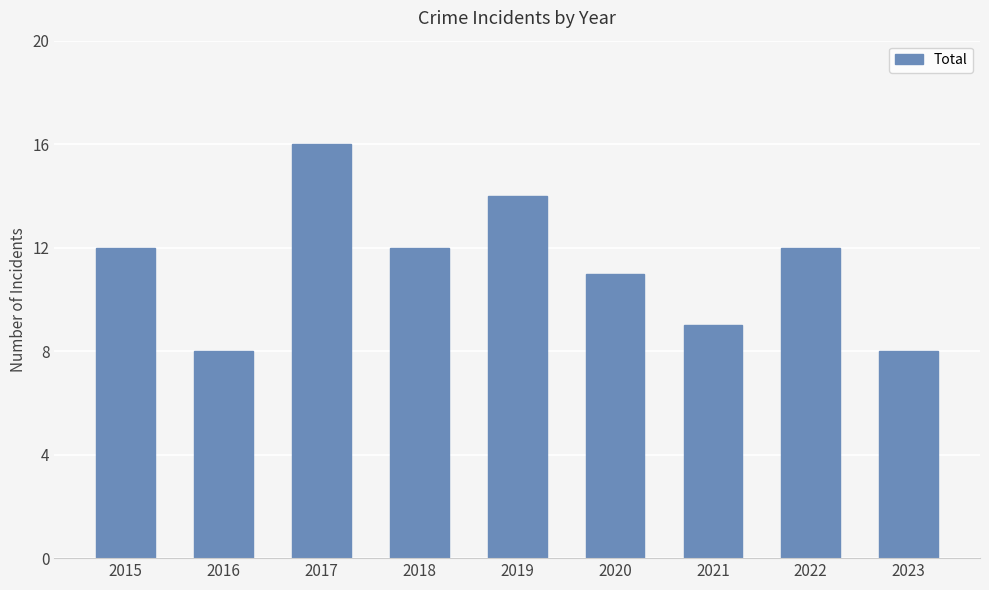

What is the smallest value displayed?

8